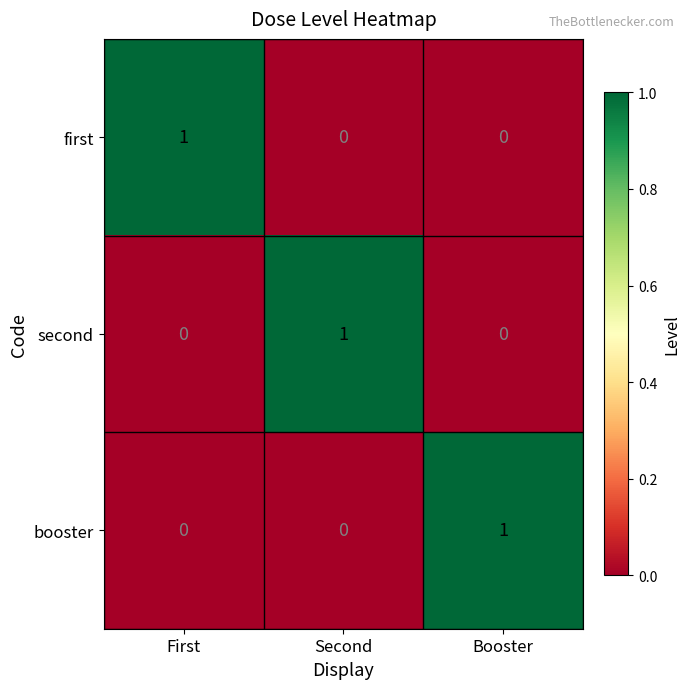

Count the first values in the range 0 to 1.

3